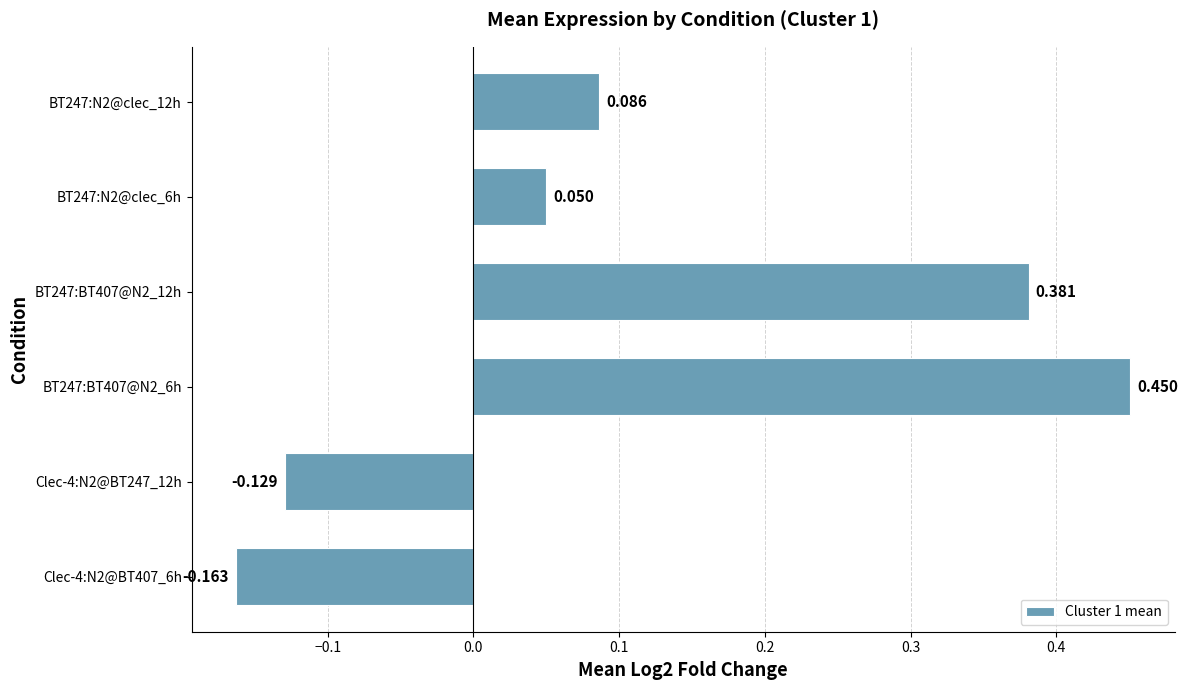

How many categories are shown in the chart?

6